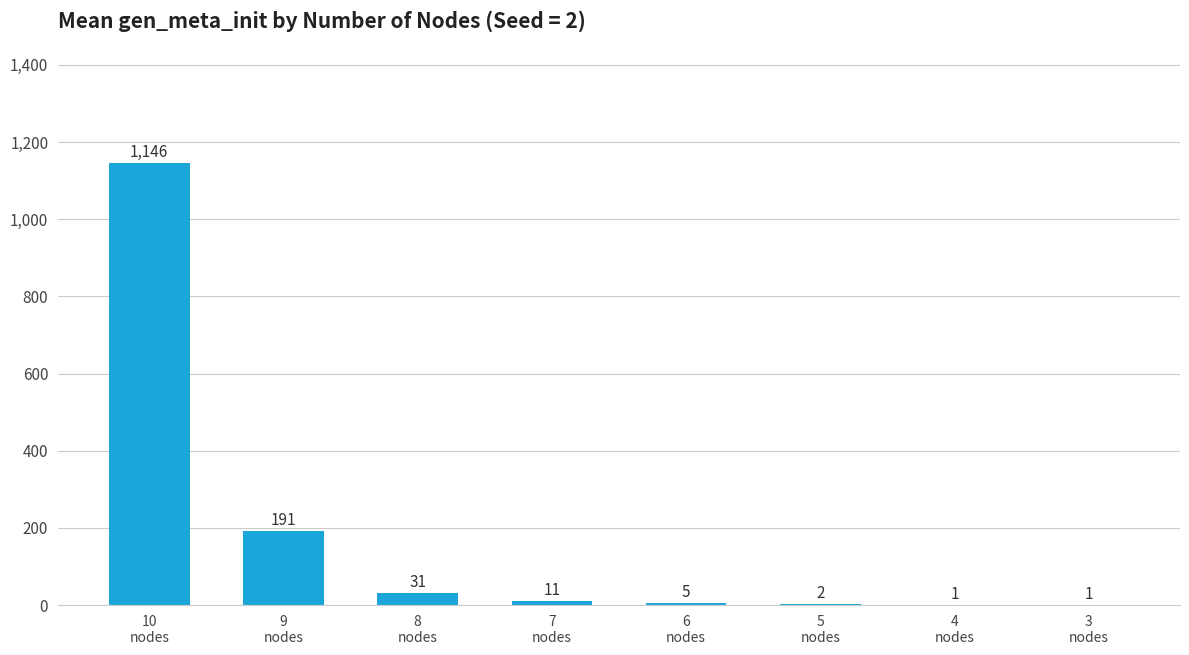

What is the maximum value shown in the chart?

1146